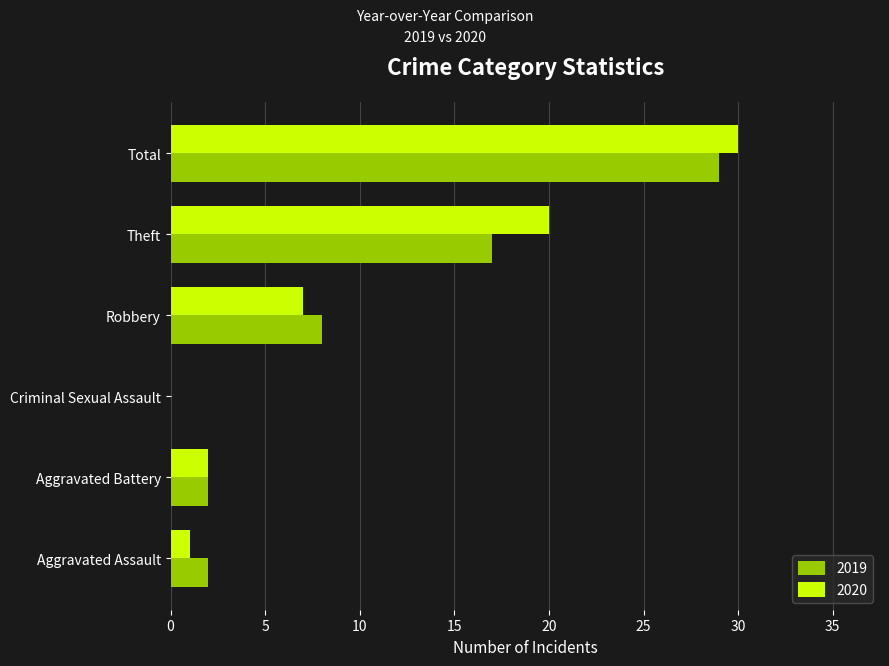

The value of 2019 at Robbery is 5. True or false?

False